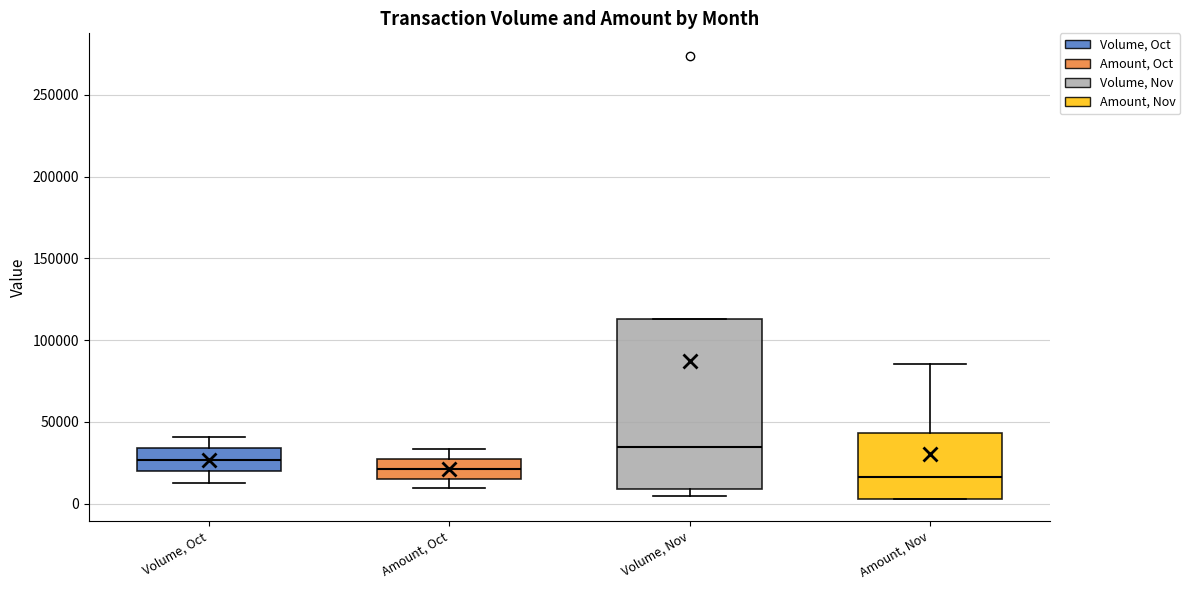

Which box is the tallest, from its lower edge to its upper edge?

Volume, Nov